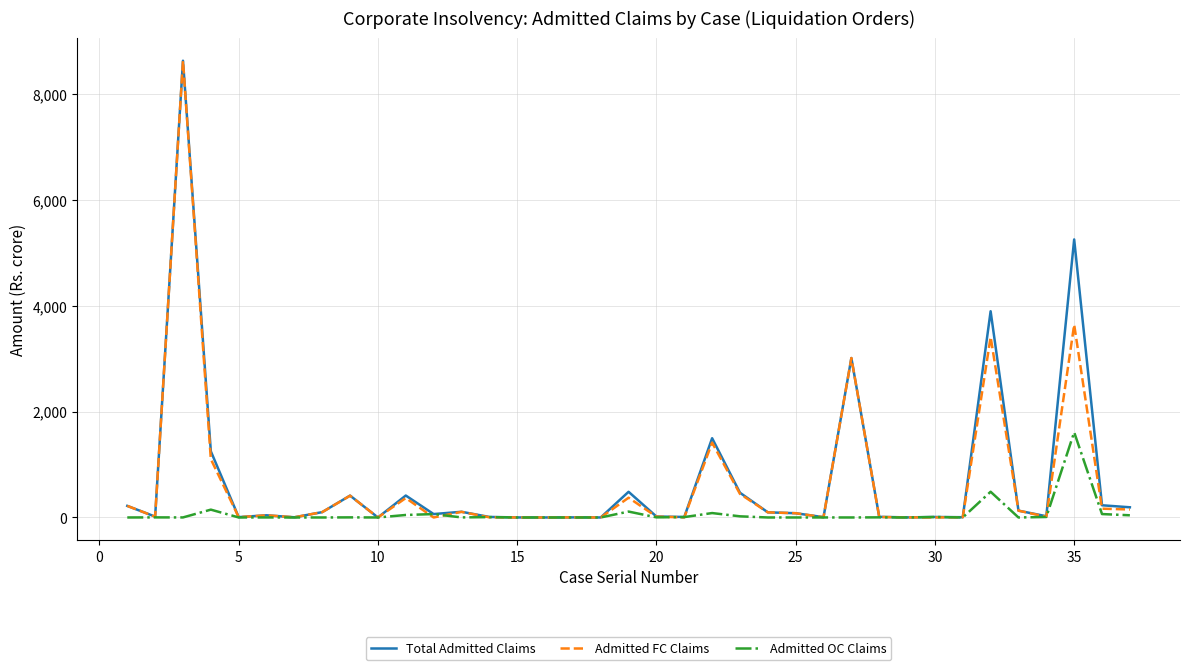

What is the maximum value shown in the chart?

8625.9